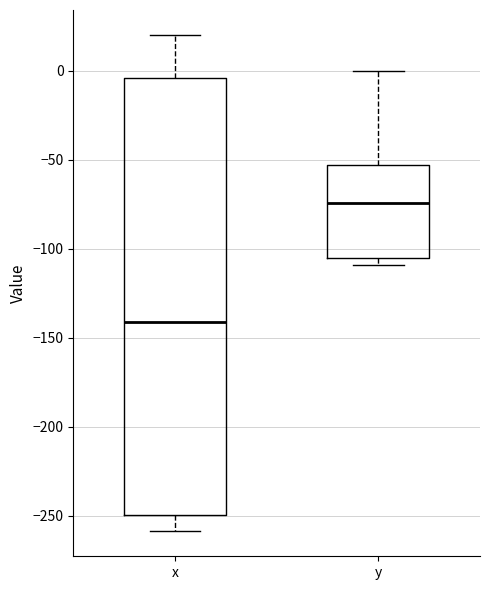

Reading left to right, read every box against the y-axis: the position of its median line, the range the box covers, and the ends of its whiskers. The values are not printed on the chart, so give them approximately, as read against the axis.

x: median -140, box -250 to -5, whiskers -260 to 20
y: median -75, box -105 to -55, whiskers -110 to 0